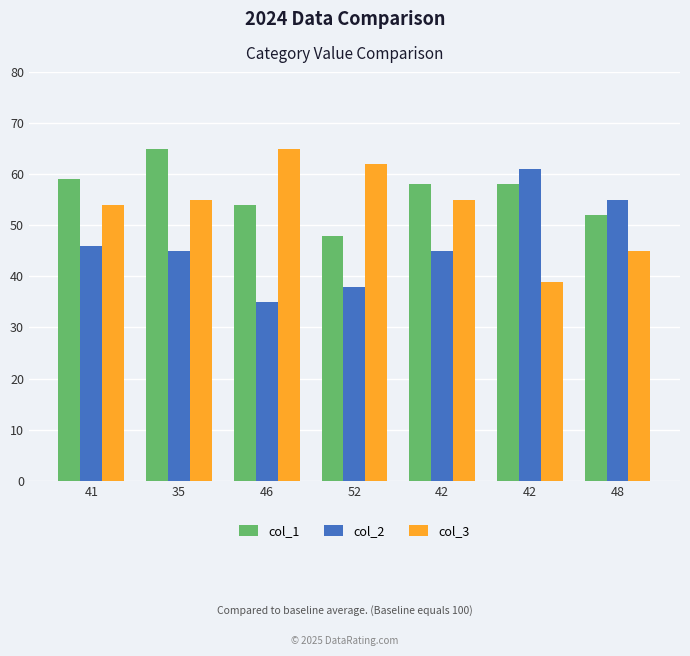

What is the total value across all series at 42?

158